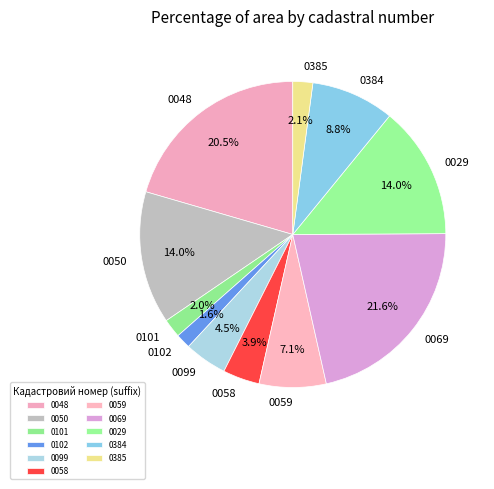

Is the sum of 0069 and 0102 greater than half?

No